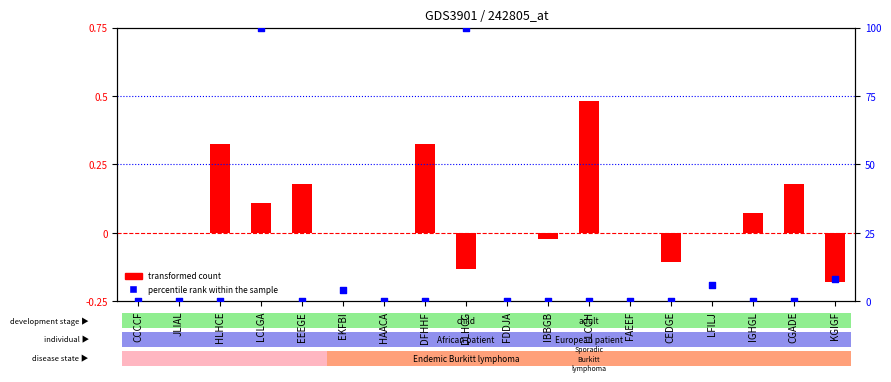

Which series has the largest total across all categories?

percentile rank within the sample